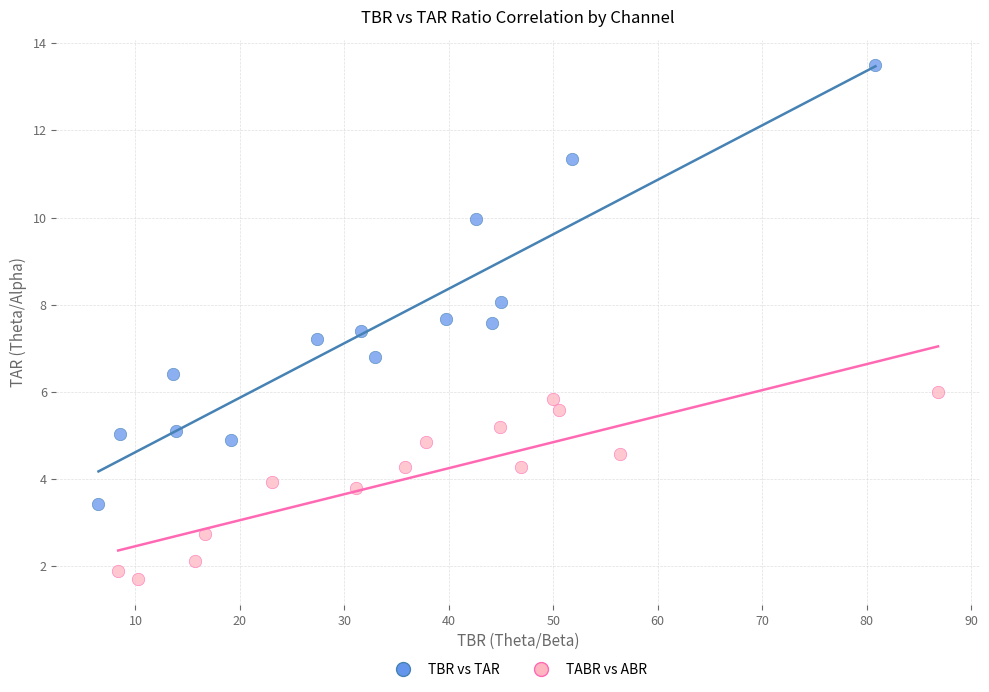

Which series contains the highest Y value?

TBR vs TAR